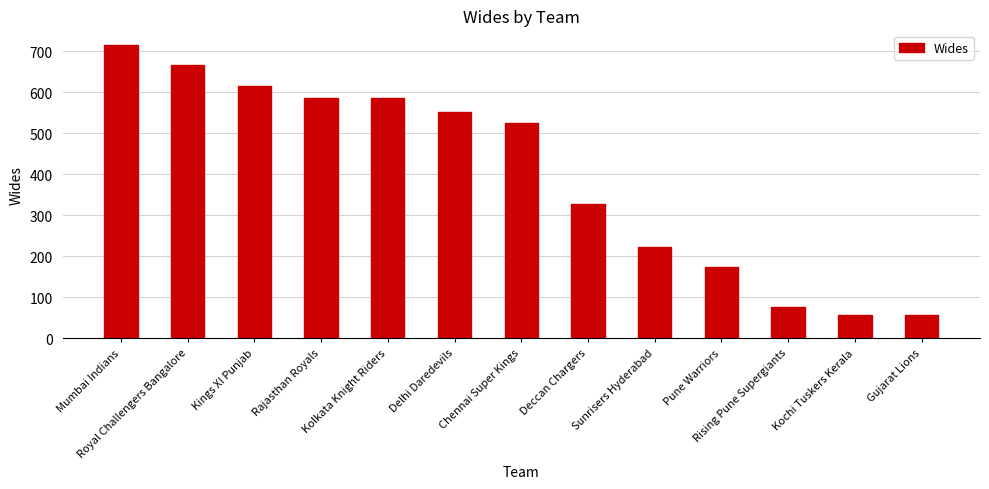

What is the greatest value displayed?

715